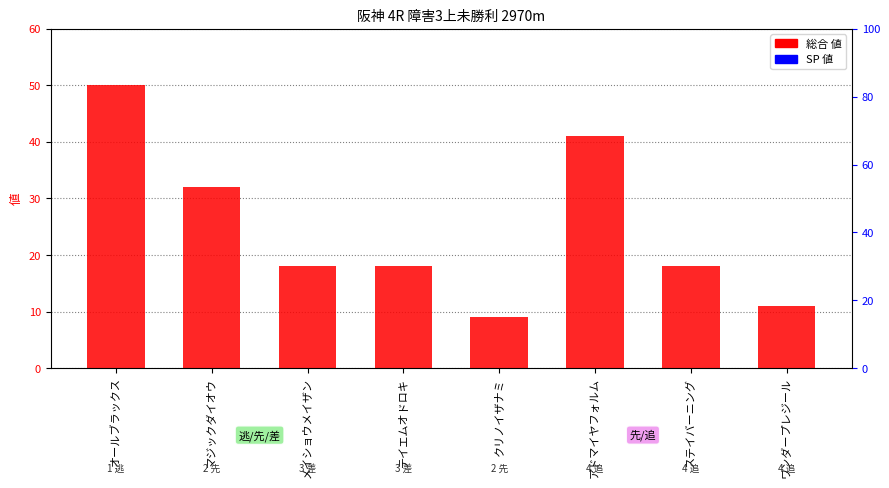

Reading right to left, what are all the values shown in this chart?

総合 値: ワンダープレジール=11	ステイバーニング=18	アドマイヤフォルム=41	クリノイザナミ=9	テイエムオドロキ=18	メイショウメイザン=18	マジックダイオウ=32	オールブラックス=50
SP 値: ワンダープレジール=0	ステイバーニング=0	アドマイヤフォルム=0	クリノイザナミ=0	テイエムオドロキ=0	メイショウメイザン=0	マジックダイオウ=0	オールブラックス=0